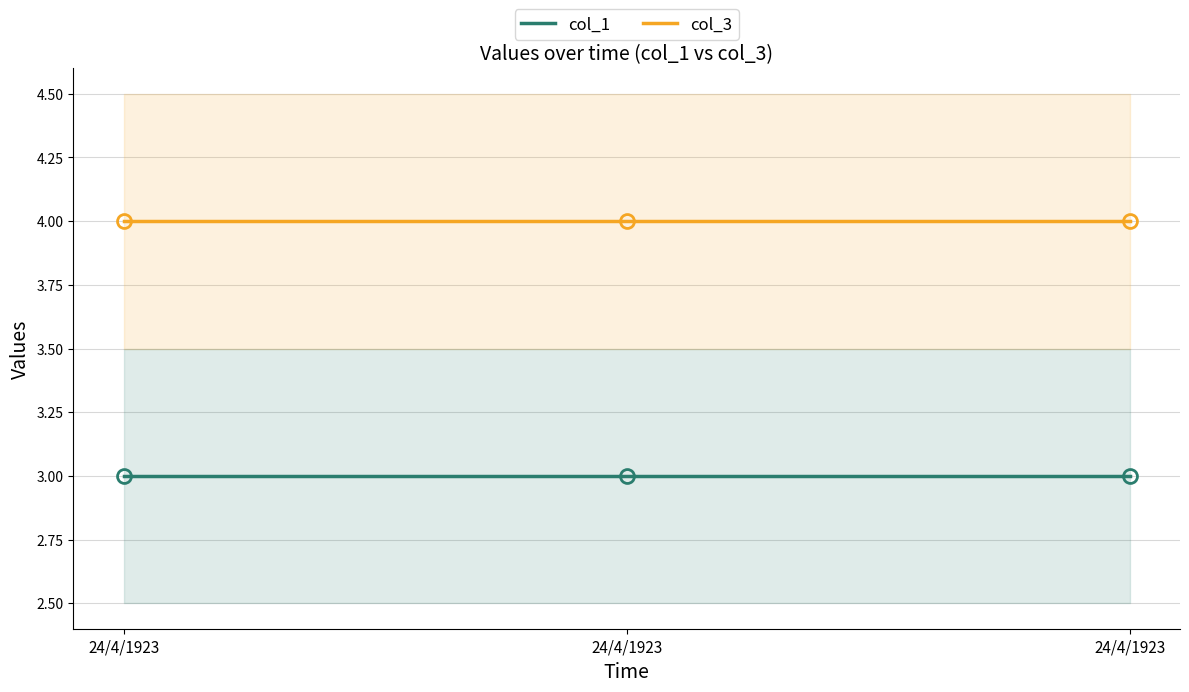

At 24/4/1923, list the series in order from largest to smallest.

col_3, col_1